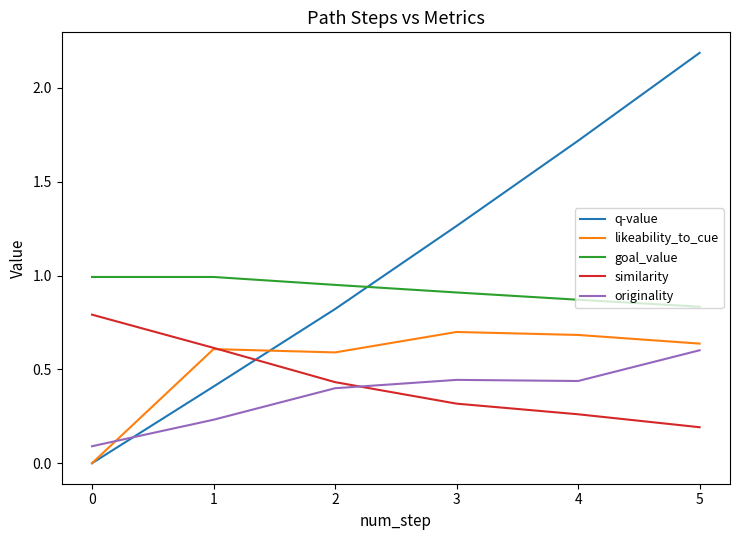

What is the highest value of the likeability_to_cue series?

0.7